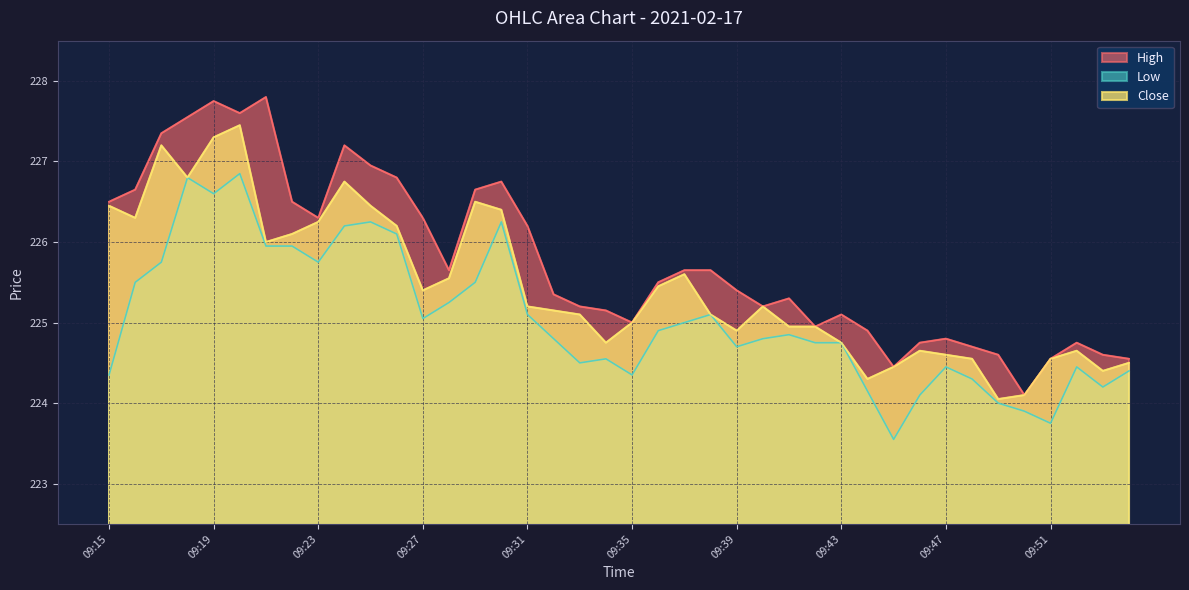

What is the sum of all Low values?

9001.5